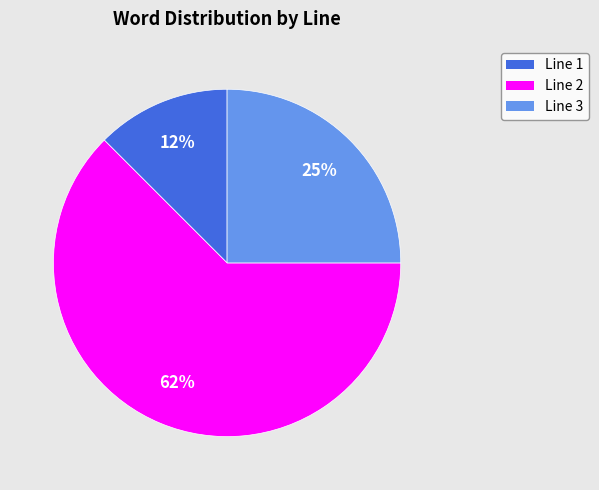

To the nearest percent, what is the average slice percentage?

33%